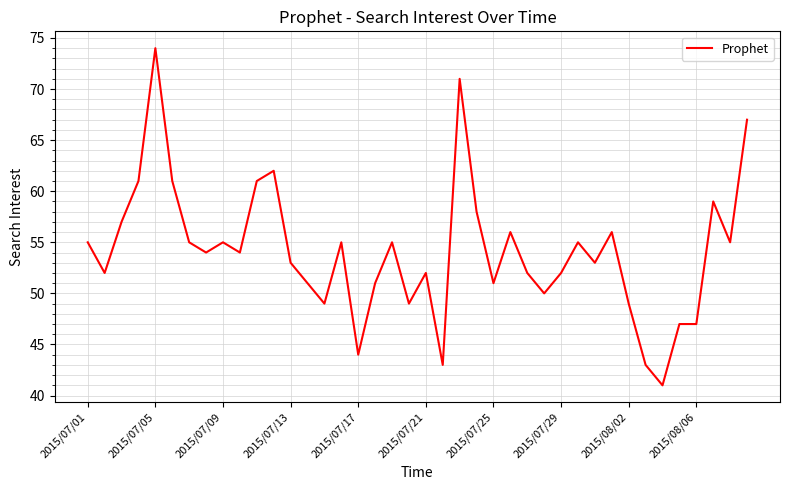

What is the sum of all values?

2165